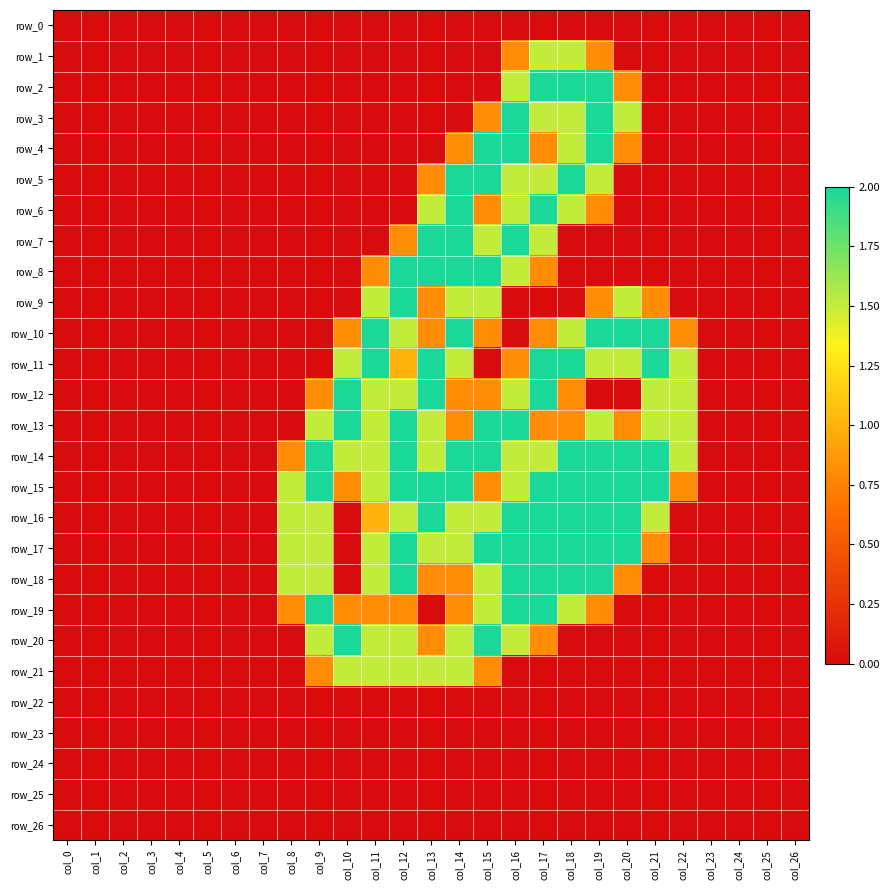

How many distinct data groups are displayed?

27